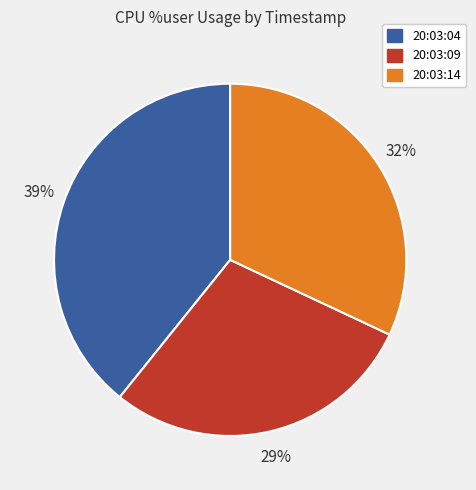

To the nearest percent, what is the difference between the 20:03:04 and 20:03:09 slice percentages?

10%